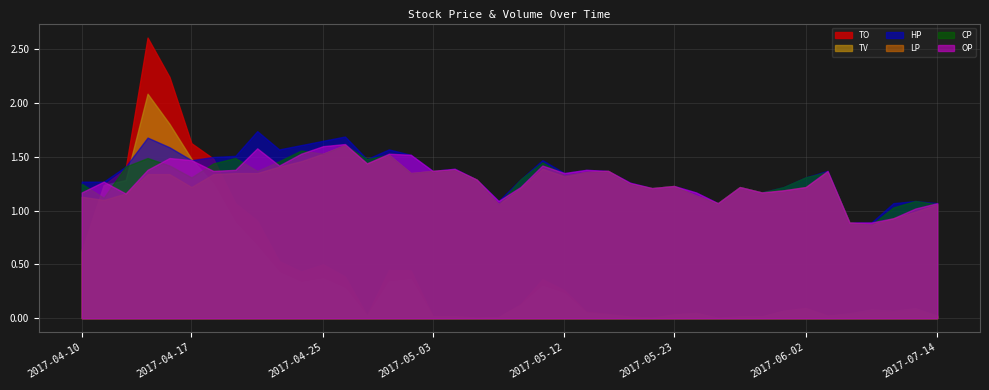

Reading left to right, list all the values displayed in this chart.

TO: 649230.0	1258830.0	1414940.0	2653670.0	2280830.0	1654900.0	1508530.0	1089050.0	923530.0	541160.0	442560.0	511100.0	395140.0	29400.0	457040.0	453010.0	20550.0	20800.0	6450.0	10840.0	132940.0	370250.0	265730.0	61800.0	41100.0	16350.0	6050.0	36900.0	49410.0	4280.0	18300.0	17550.0	72300.0	98800.0	27300.0	35600.0	61700.0	59800.0	82000.0	21300.0
TV: 531000.0	1060000.0	1100000.0	1787000.0	1547000.0	1269000.0	1070000.0	763000.0	576000.0	367000.0	289000.0	318000.0	241000.0	20000.0	293000.0	312000.0	15000.0	15000.0	5000.0	10000.0	107000.0	259000.0	199000.0	45000.0	30000.0	13000.0	5000.0	30000.0	43000.0	4000.0	15000.0	15000.0	60000.0	80000.0	20000.0	40000.0	70000.0	60000.0	80000.0	20000.0
HP: 1.3	1.3	1.4	1.7	1.6	1.5	1.5	1.5	1.7	1.6	1.6	1.6	1.7	1.5	1.6	1.5	1.4	1.4	1.3	1.1	1.3	1.5	1.4	1.4	1.4	1.3	1.2	1.2	1.2	1.1	1.2	1.2	1.2	1.3	1.4	0.9	0.9	1.1	1.1	1.1
LP: 1.1	1.1	1.2	1.3	1.3	1.2	1.3	1.4	1.4	1.4	1.5	1.5	1.6	1.4	1.5	1.4	1.4	1.4	1.3	1.1	1.2	1.4	1.3	1.4	1.4	1.2	1.2	1.2	1.1	1.1	1.2	1.2	1.2	1.2	1.4	0.9	0.9	0.9	1.0	1.1
CP: 1.2	1.1	1.4	1.5	1.4	1.3	1.4	1.5	1.4	1.5	1.6	1.5	1.6	1.5	1.5	1.4	1.4	1.4	1.3	1.1	1.3	1.4	1.3	1.4	1.4	1.2	1.2	1.2	1.1	1.1	1.2	1.2	1.2	1.3	1.4	0.9	0.9	1.0	1.1	1.1
OP: 1.2	1.3	1.2	1.4	1.5	1.5	1.4	1.4	1.6	1.4	1.5	1.6	1.6	1.4	1.5	1.5	1.4	1.4	1.3	1.1	1.2	1.4	1.4	1.4	1.4	1.3	1.2	1.2	1.2	1.1	1.2	1.2	1.2	1.2	1.4	0.9	0.9	0.9	1.0	1.1